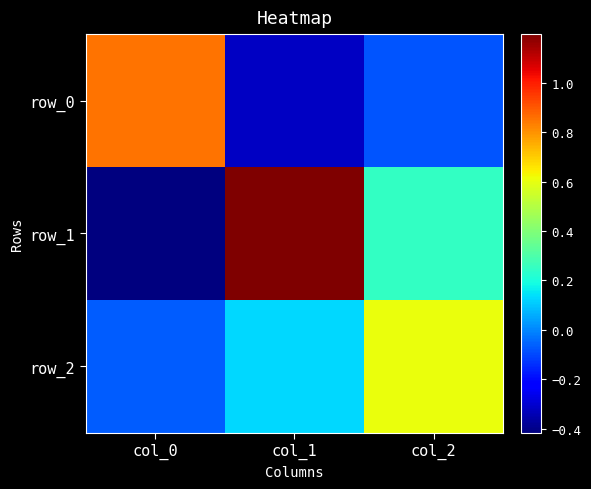

Reading right to left, transcribe all the data shown in this chart.

row_0: col_2=-0.1	col_1=-0.3	col_0=0.9
row_1: col_2=0.2	col_1=1.2	col_0=-0.4
row_2: col_2=0.6	col_1=0.1	col_0=-0.1